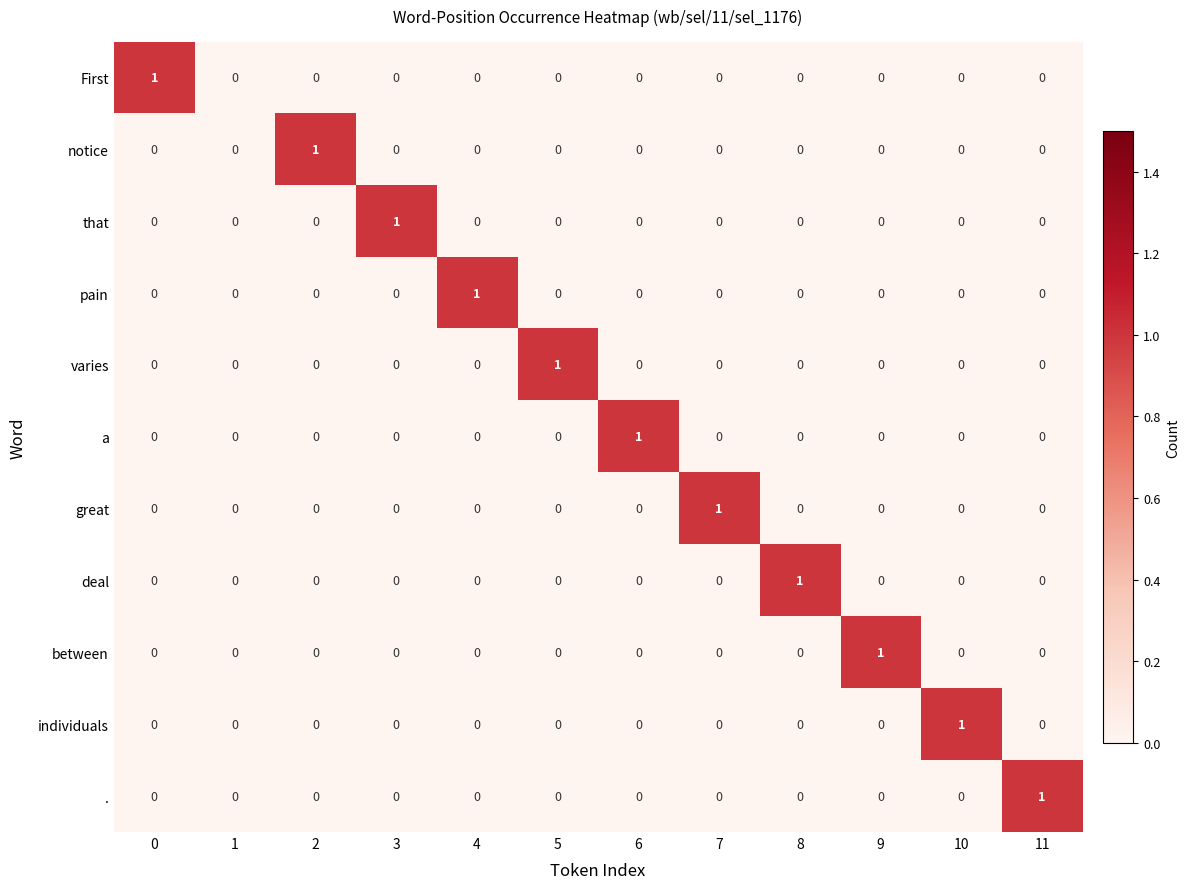

How many between values are between 0 and 1?

12